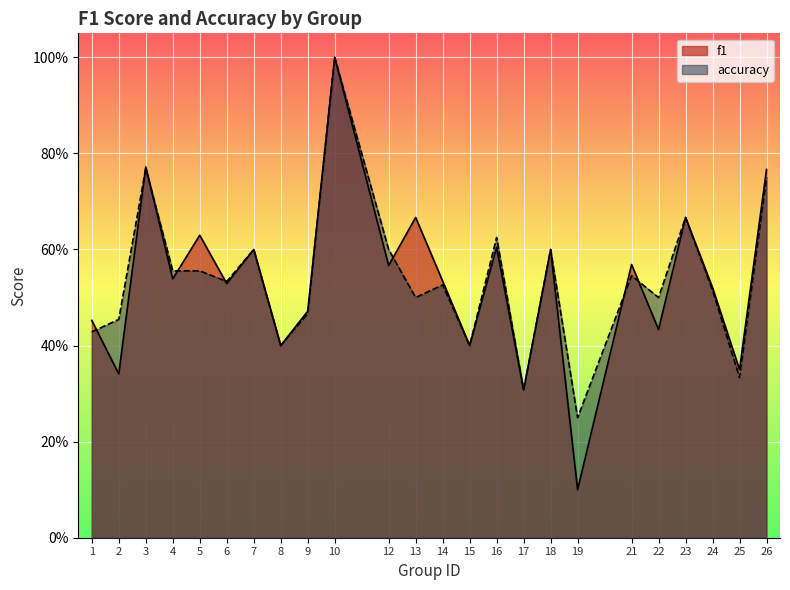

Is the value of f1 at 4 greater than the value of accuracy at 5?

No